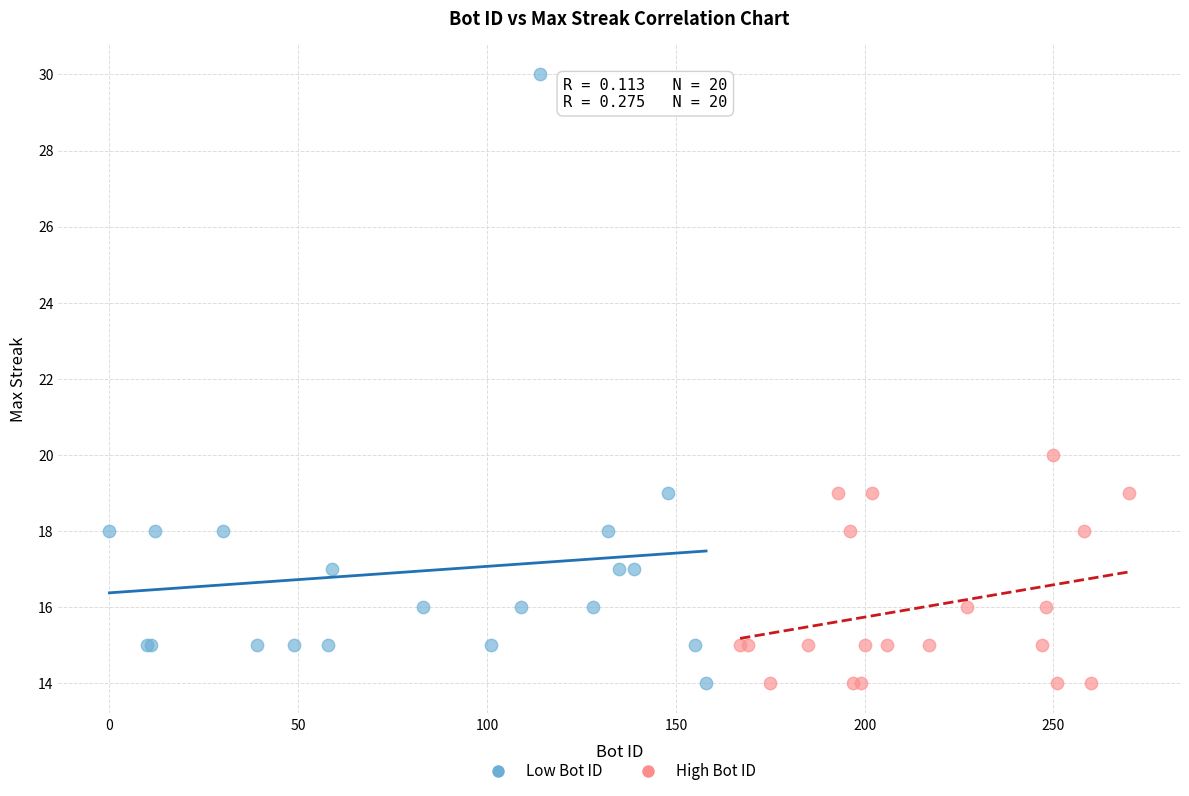

What are all the series names shown in the legend?

Low Bot ID, High Bot ID